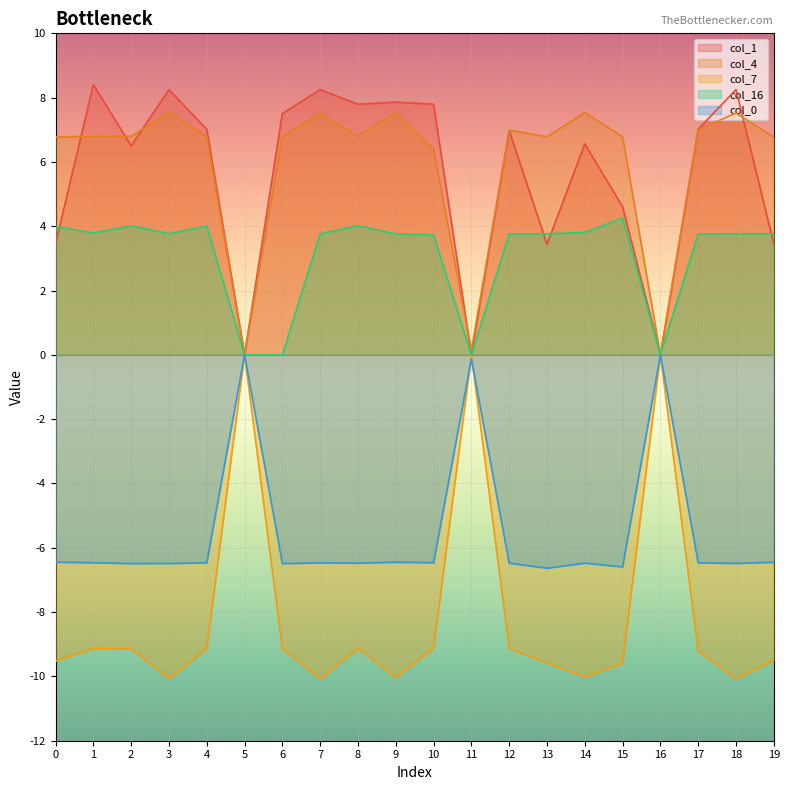

The value of col_1 at 12 is 2.3. True or false?

False